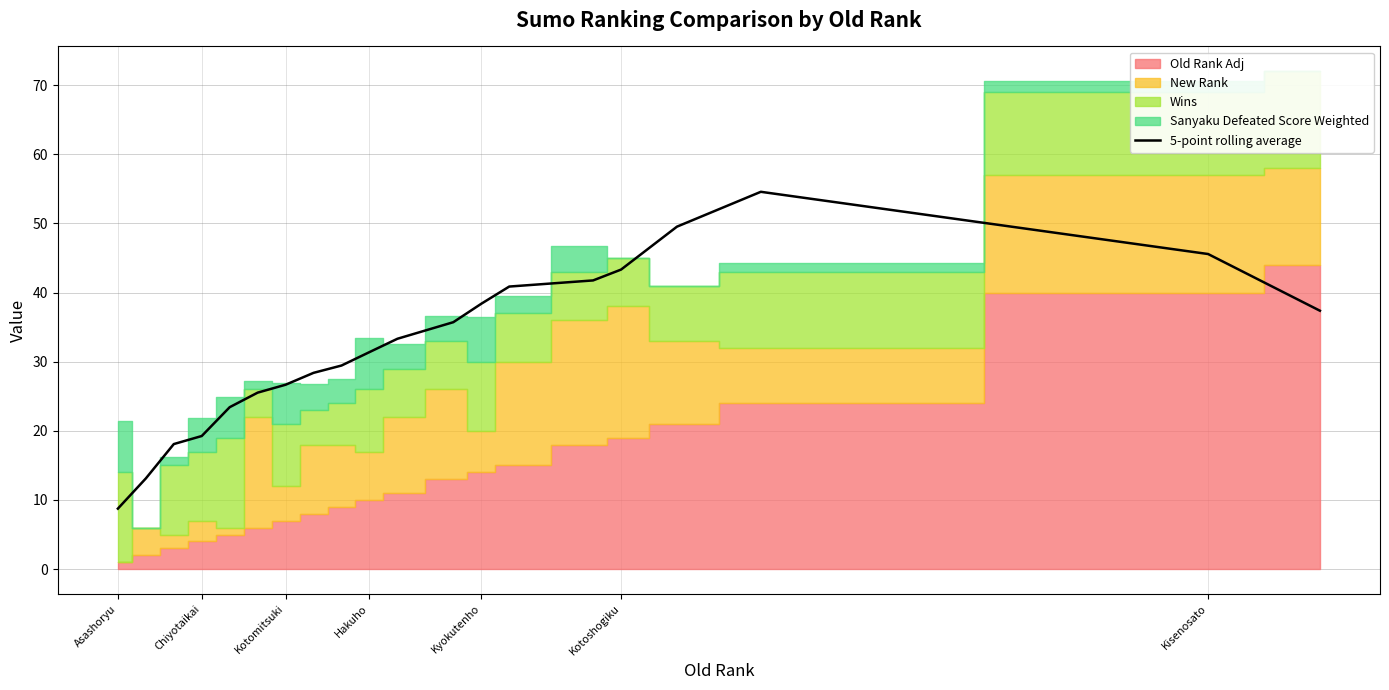

How many categories are shown in the chart?

20